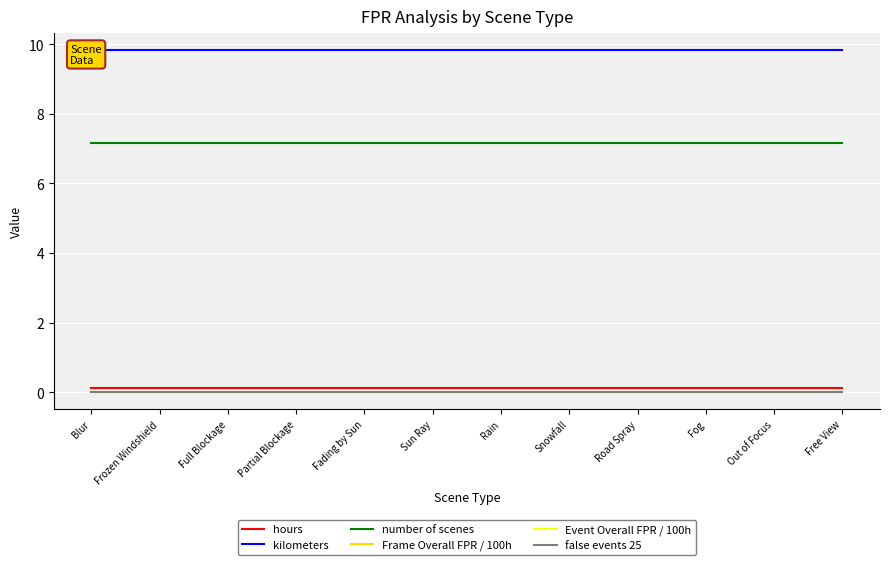

What is the sum of the number of scenes values at Partial Blockage and Snowfall?

14.3